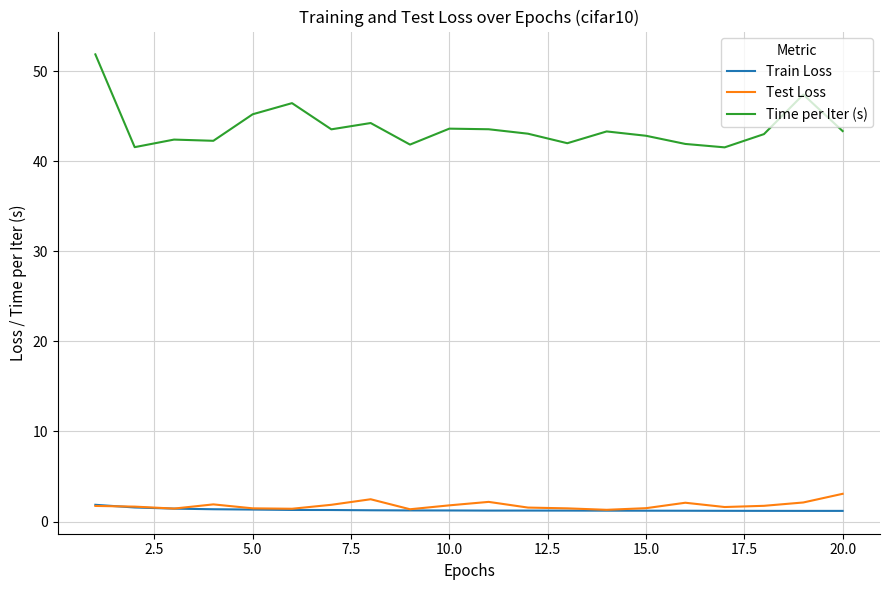

Which series has the widest spread of values?

Time per Iter (s)